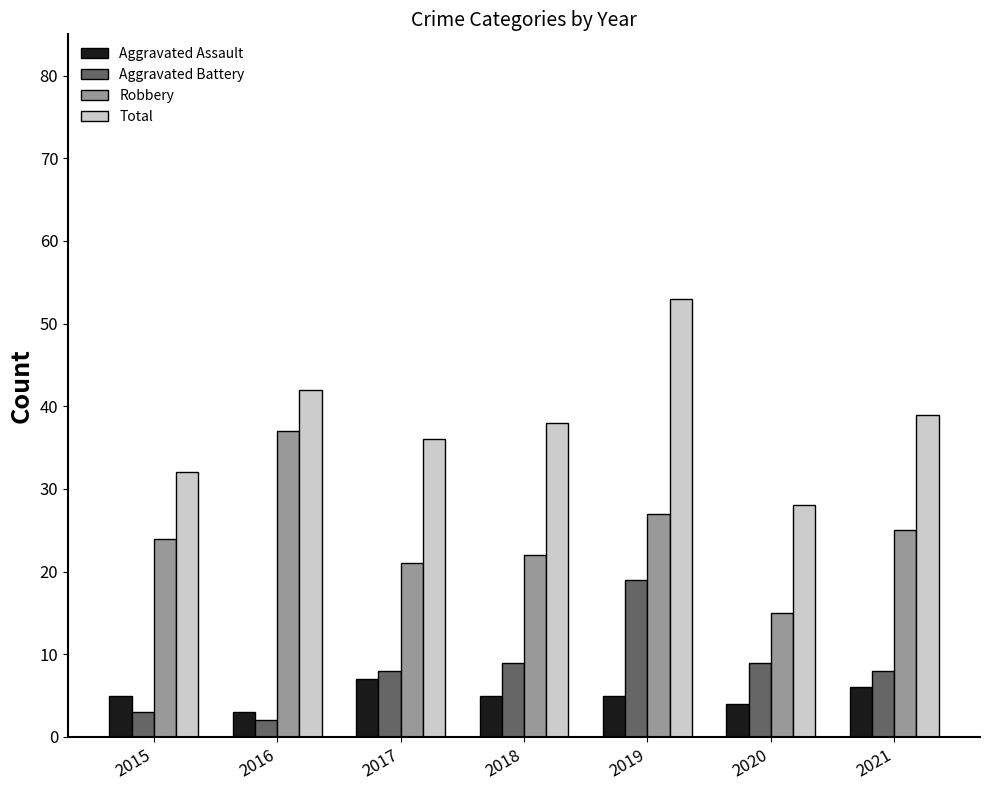

Reading left to right, what are all the values shown in this chart?

Aggravated Assault: 5	3	7	5	5	4	6
Aggravated Battery: 3	2	8	9	19	9	8
Robbery: 24	37	21	22	27	15	25
Total: 32	42	36	38	53	28	39